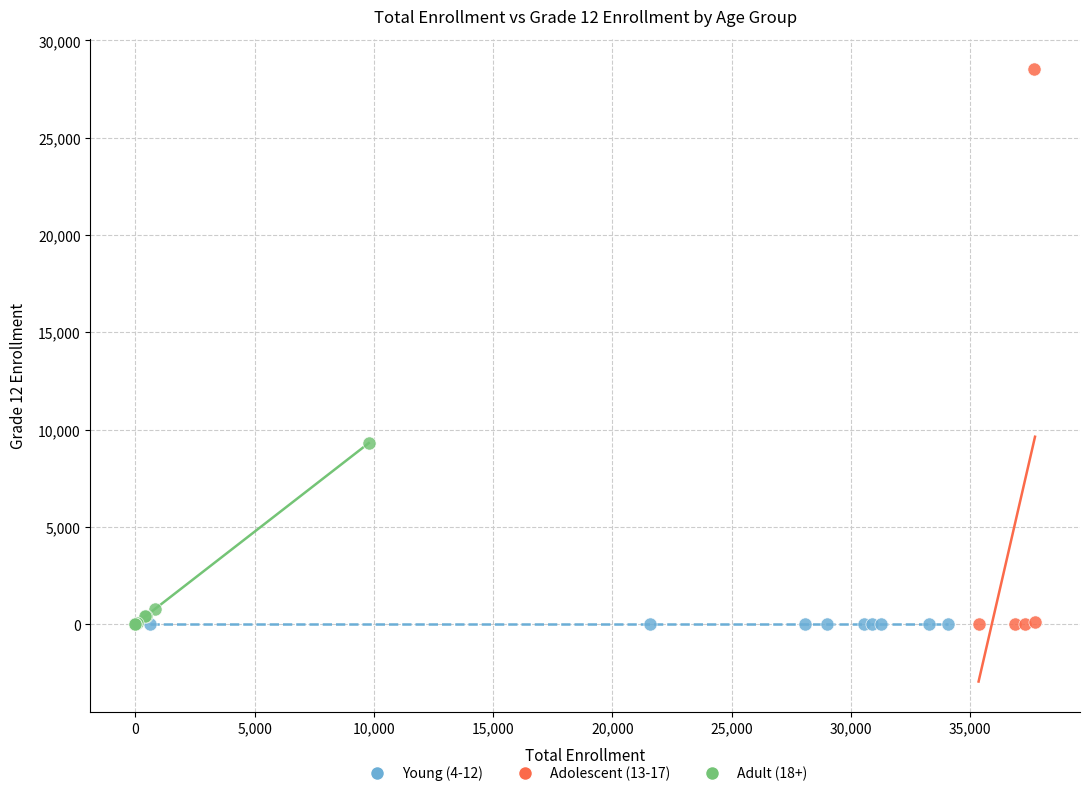

Which series contains the highest Y value?

Adolescent (13-17)